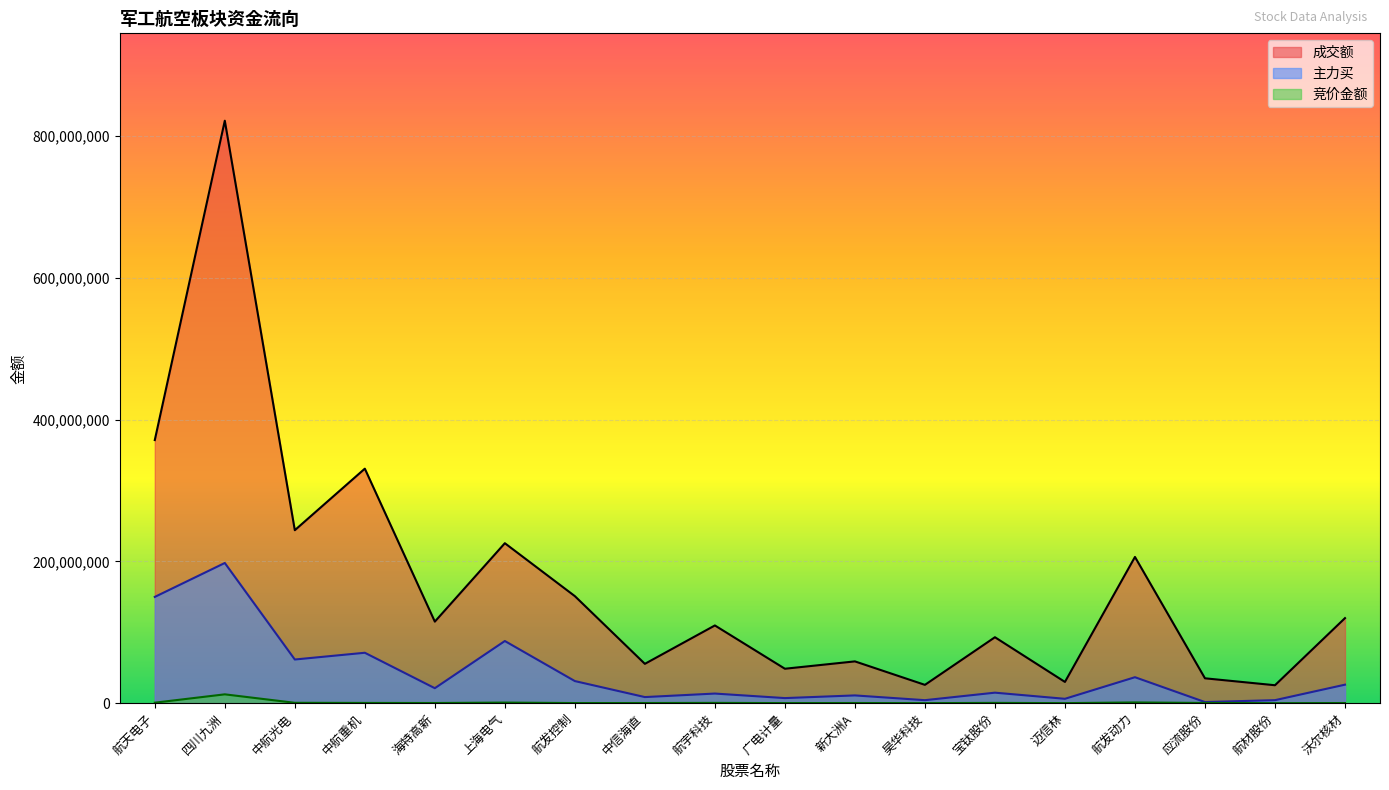

Which series has the widest spread of values?

成交额